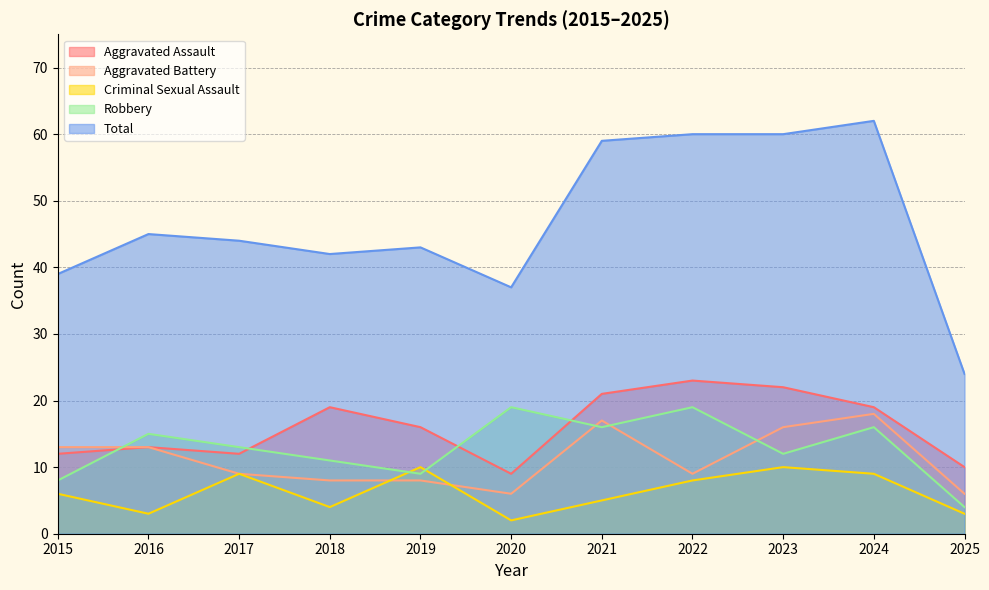

Reading left to right, what are all the values shown in this chart?

Aggravated Assault: 2015=12	2016=13	2017=12	2018=19	2019=16	2020=9	2021=21	2022=23	2023=22	2024=19	2025=10
Aggravated Battery: 2015=13	2016=13	2017=9	2018=8	2019=8	2020=6	2021=17	2022=9	2023=16	2024=18	2025=6
Criminal Sexual Assault: 2015=6	2016=3	2017=9	2018=4	2019=10	2020=2	2021=5	2022=8	2023=10	2024=9	2025=3
Robbery: 2015=8	2016=15	2017=13	2018=11	2019=9	2020=19	2021=16	2022=19	2023=12	2024=16	2025=4
Total: 2015=39	2016=45	2017=44	2018=42	2019=43	2020=37	2021=59	2022=60	2023=60	2024=62	2025=24